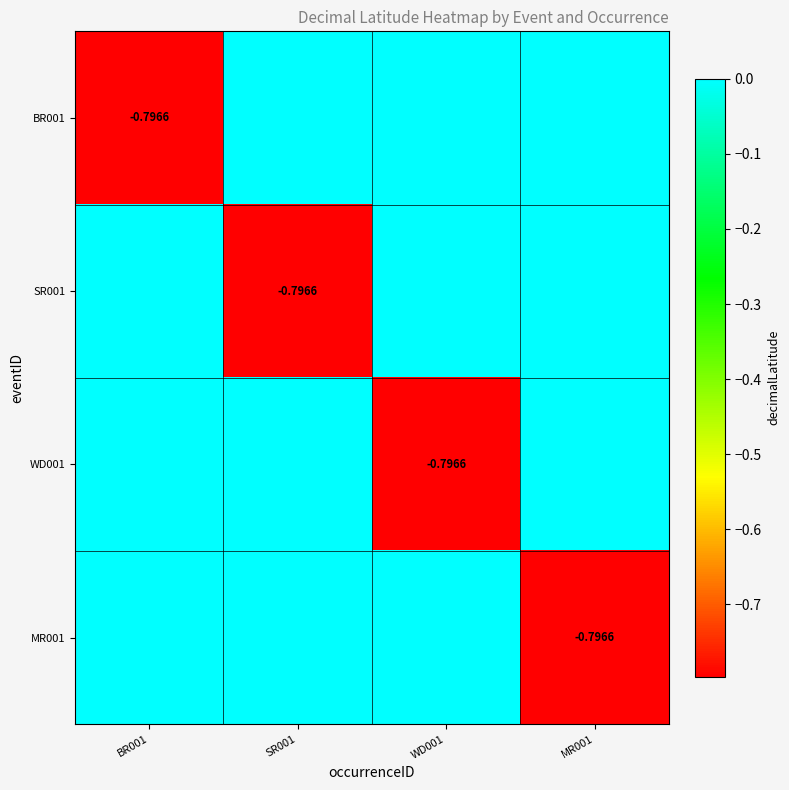

List the series in order of their peak value, lowest first.

BR001, SR001, WD001, MR001